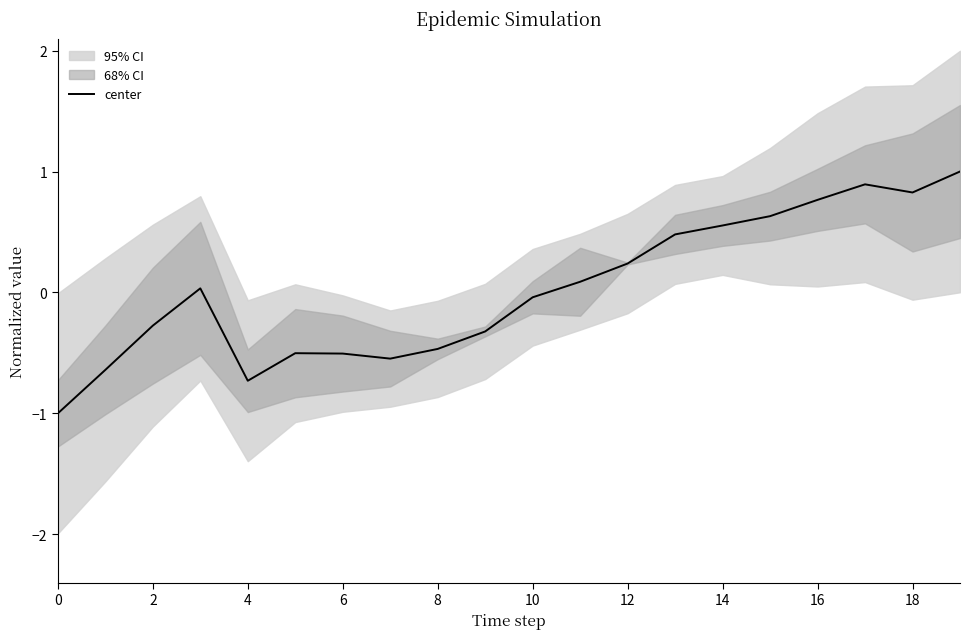

Does the chart have visible grid lines?

No